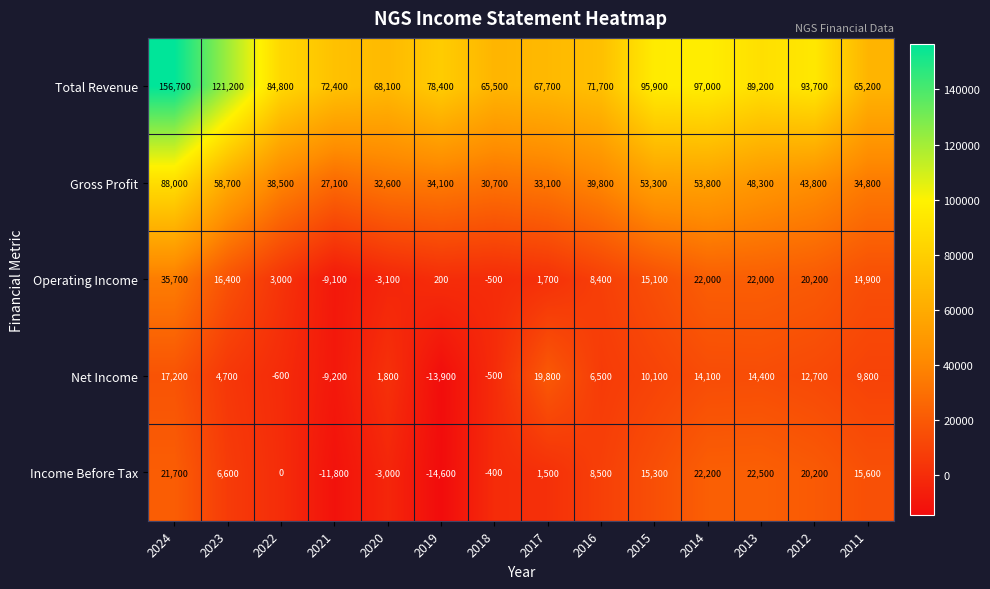

Which series has the widest spread of values?

Total Revenue